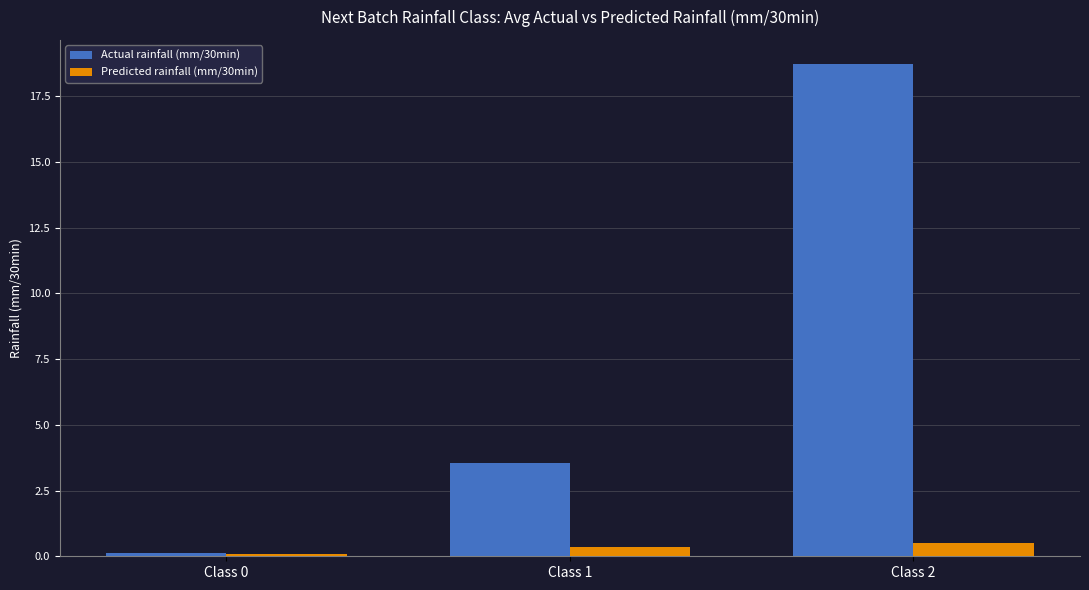

List the series in order of their overall mean, highest first.

Actual rainfall (mm/30min), Predicted rainfall (mm/30min)